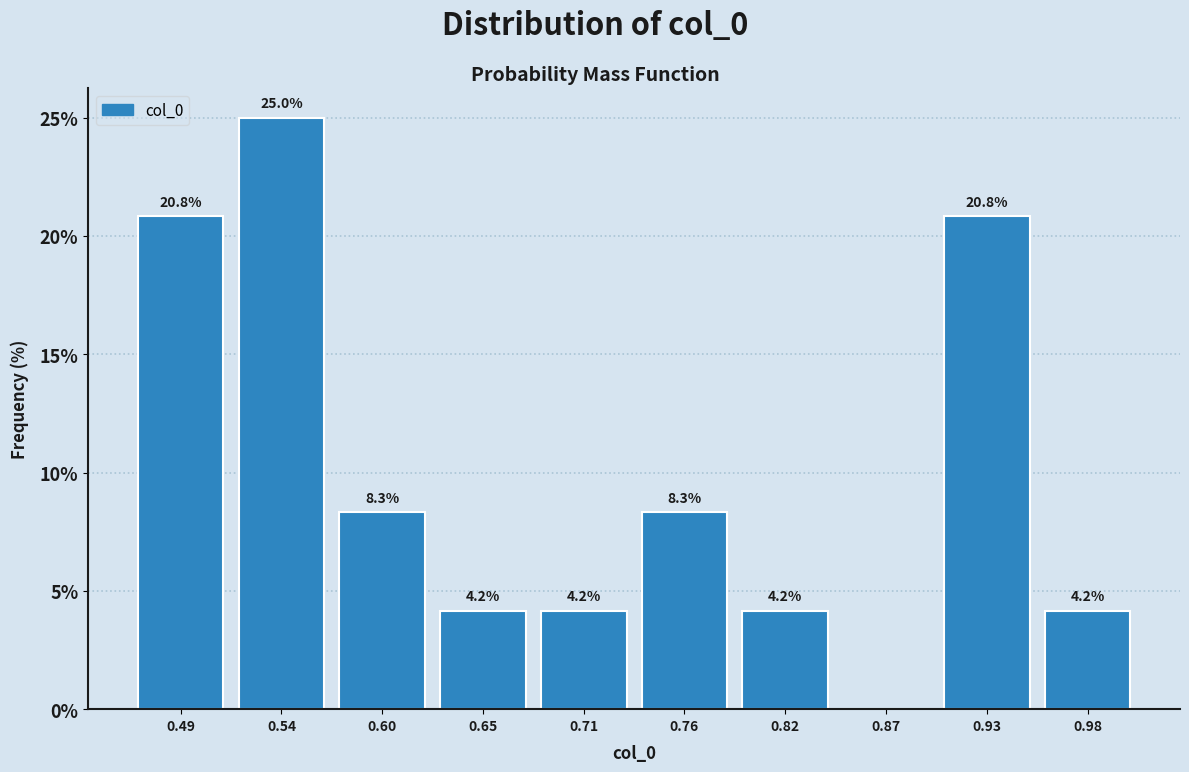

Over which range of the x-axis is the bar tallest?

0.51 to 0.57